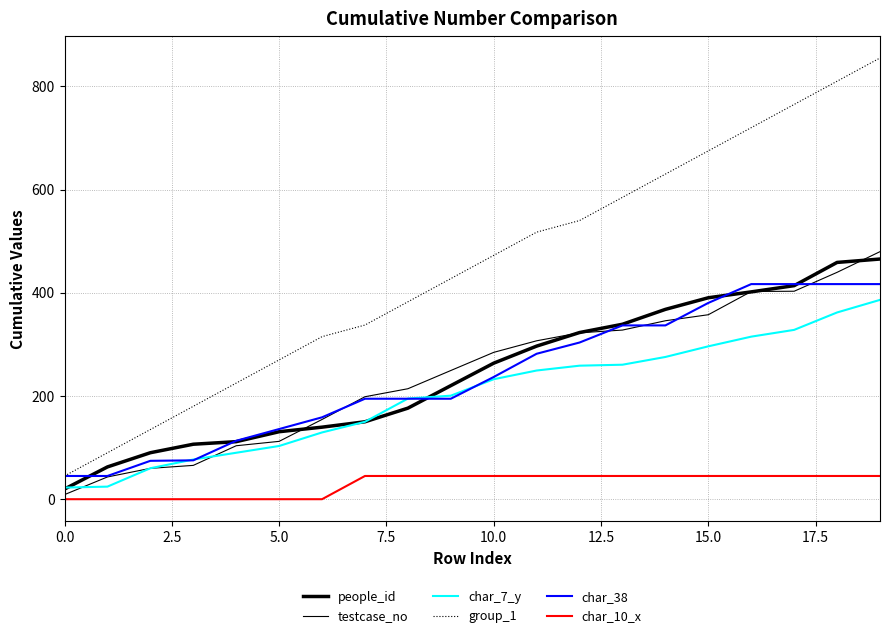

How many lines are shown in the chart?

6